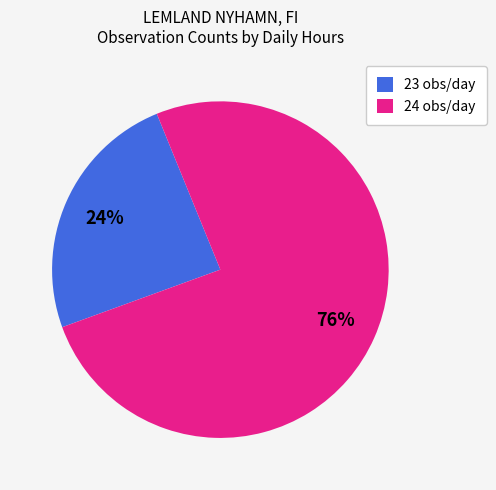

The 24 obs/day slice represents 68% of the pie. True or false?

False